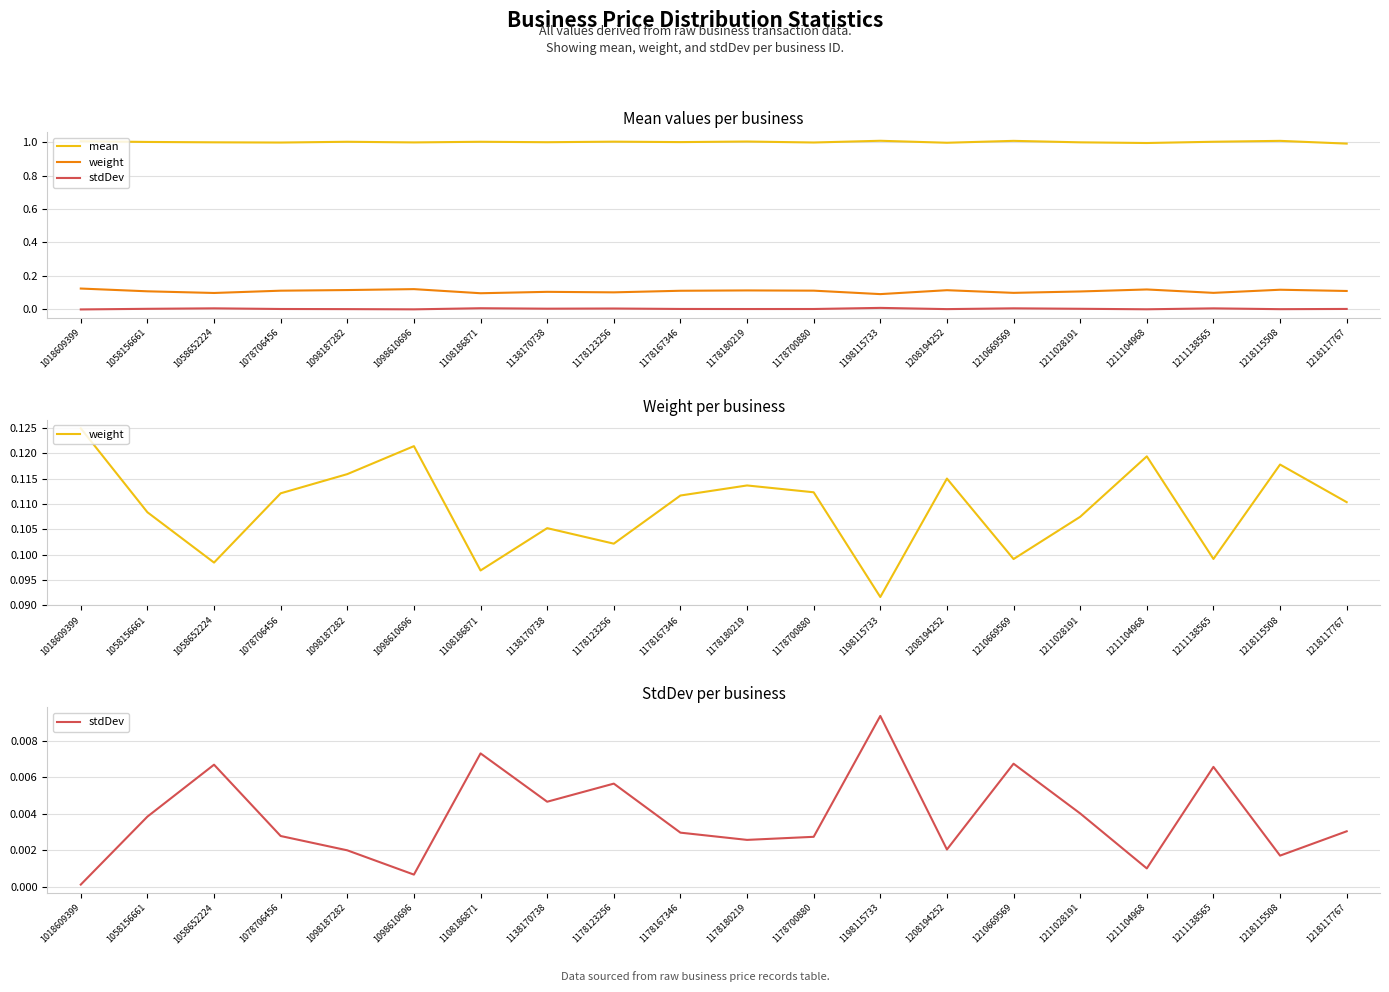

How many series are shown in this chart?

3